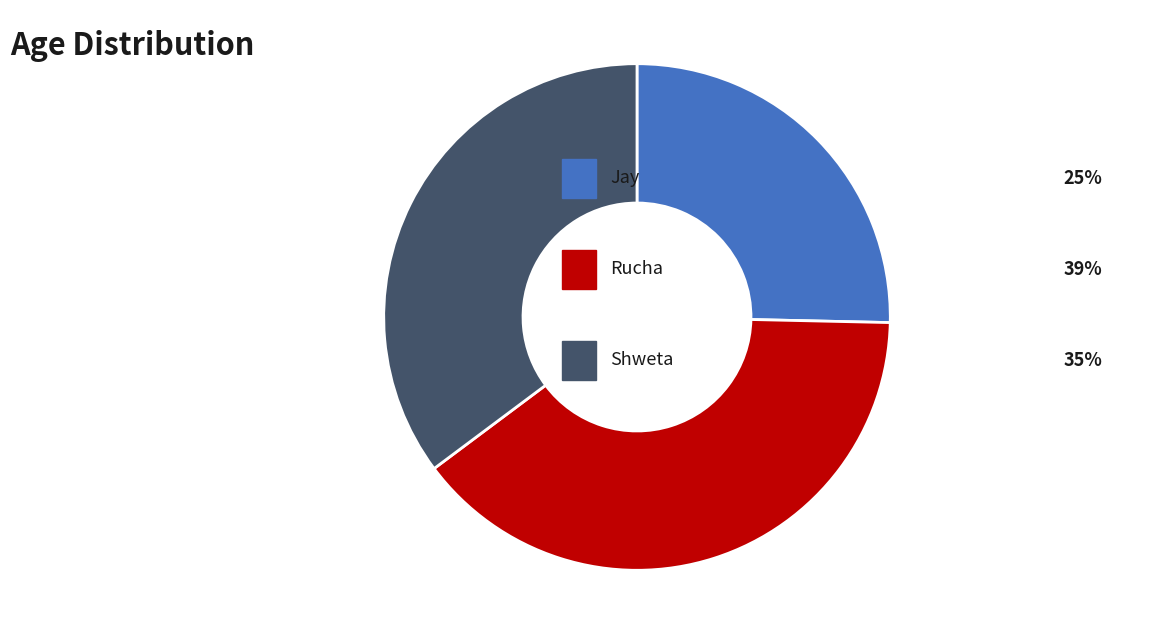

Is there any slice that represents more than half of the pie?

No